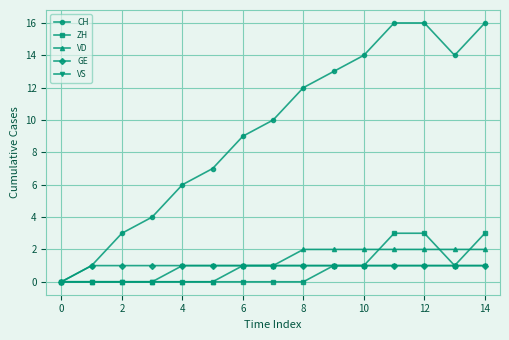

What is the maximum value for VD?

2